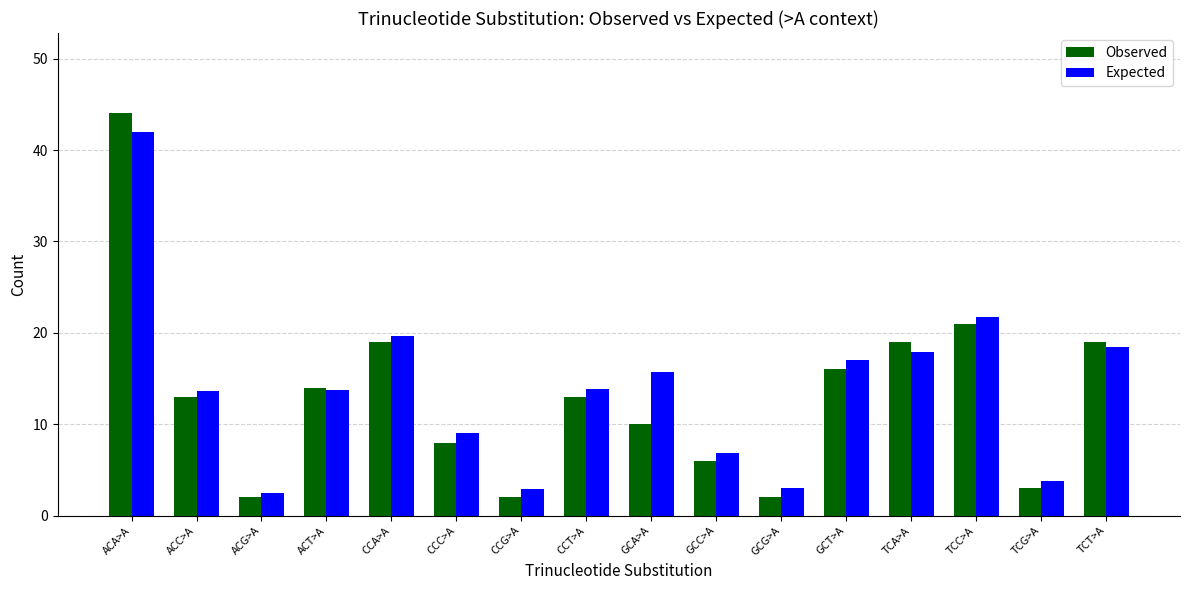

Which series has the widest spread of values?

Observed